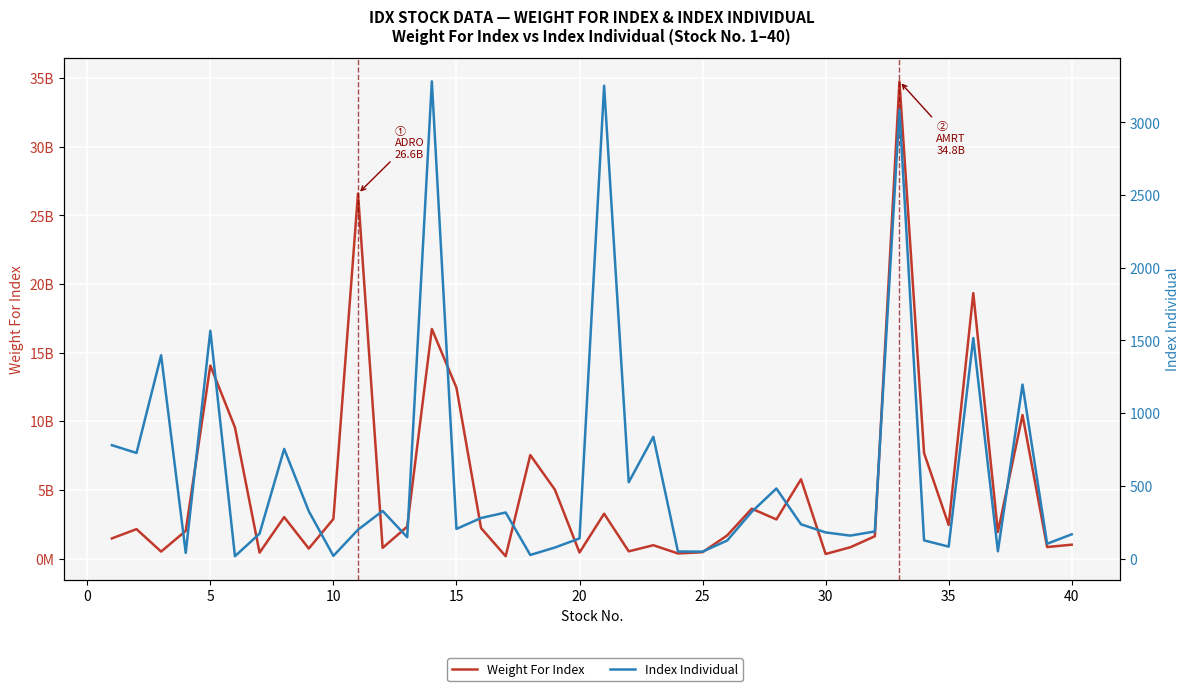

Read the Weight For Index value at 25.

427616190.0